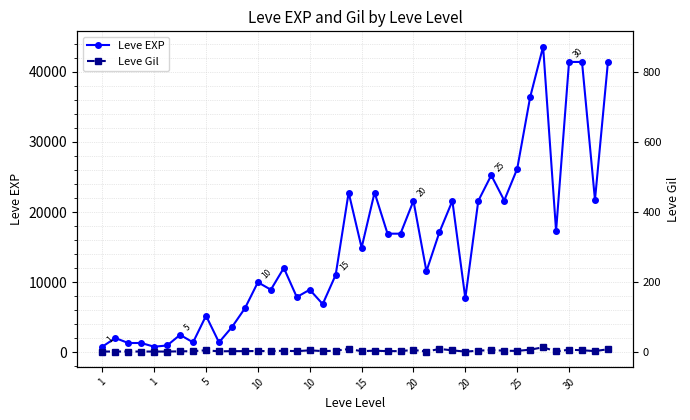

What are all the series names shown in the legend?

Leve EXP, Leve Gil